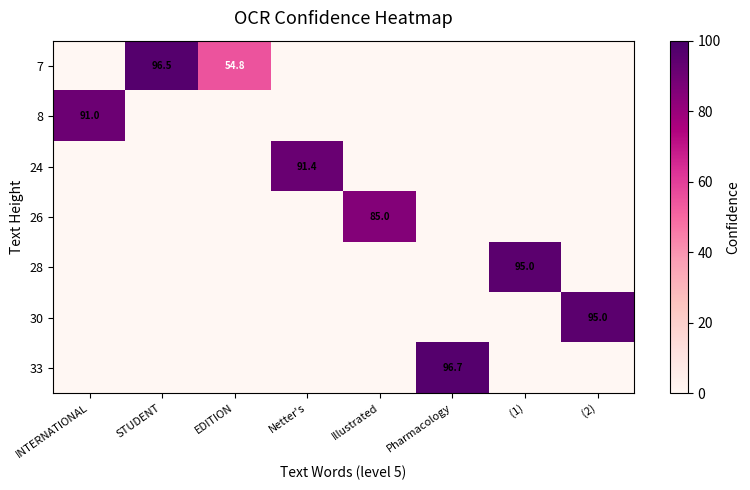

Which has a higher value, EDITION or STUDENT?

STUDENT